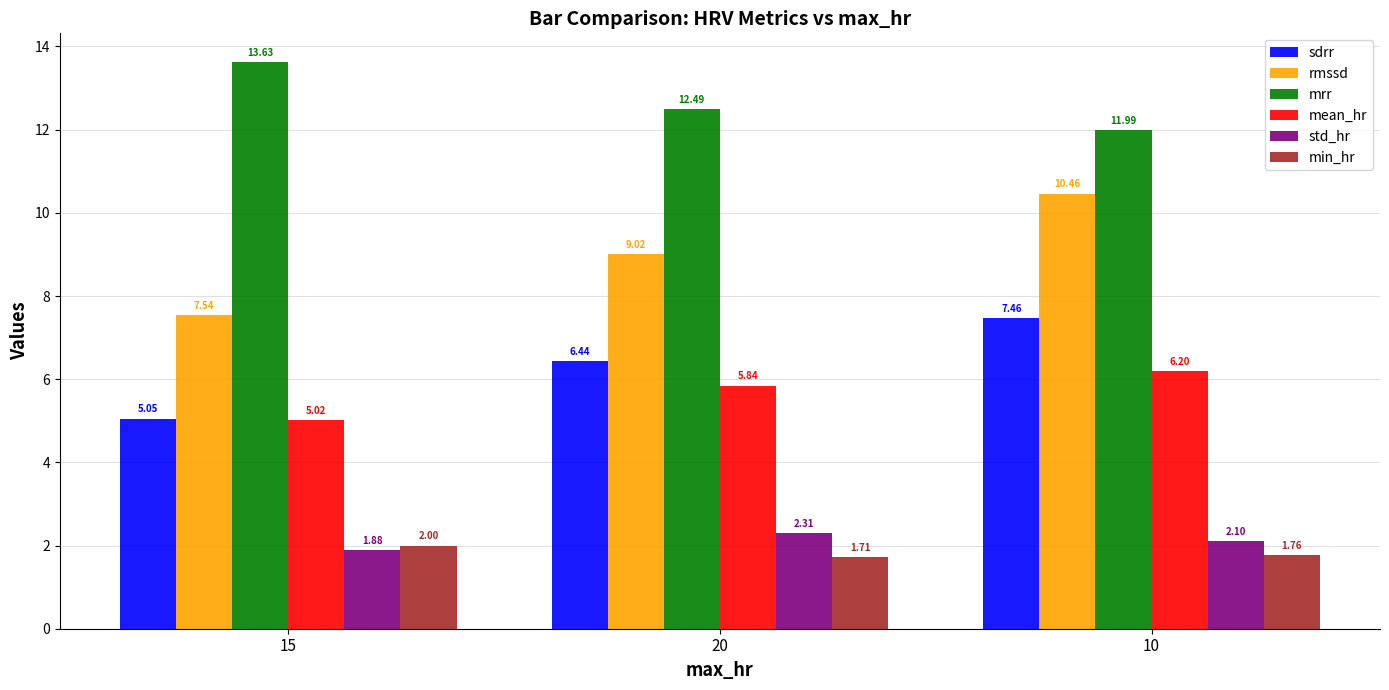

What is the difference between the maximum and minimum values in the mrr series?

1.6